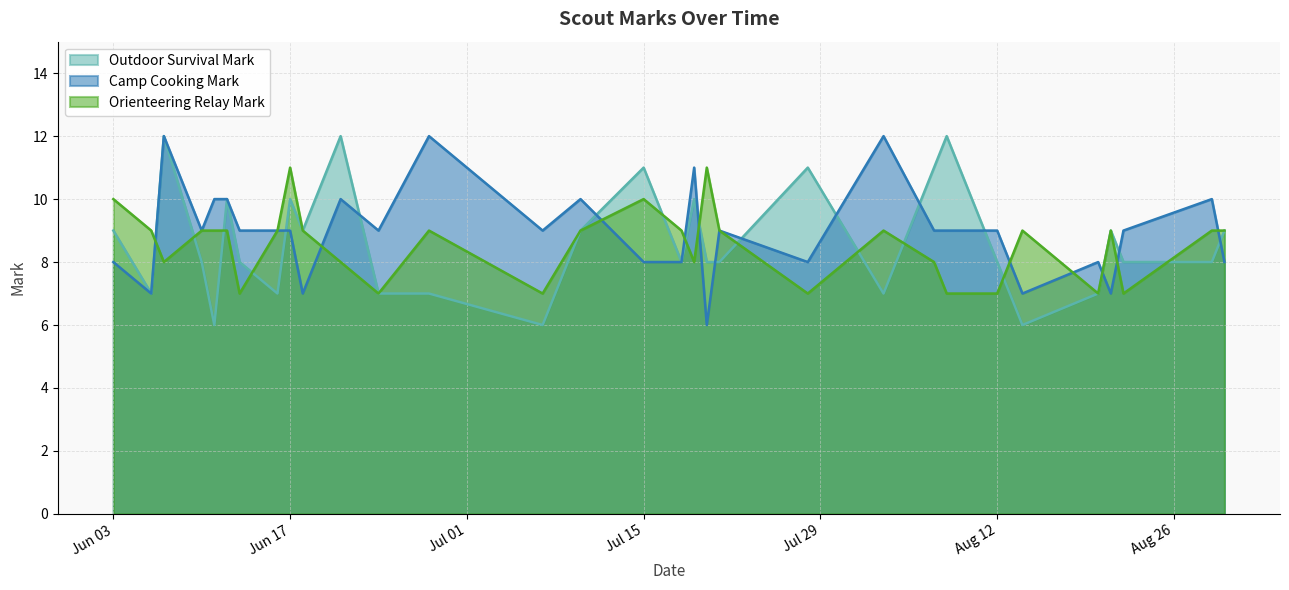

List the series in order of their peak value, highest first.

outdoor_survival_mark, camp_cooking_mark, orienteering_relay_mark